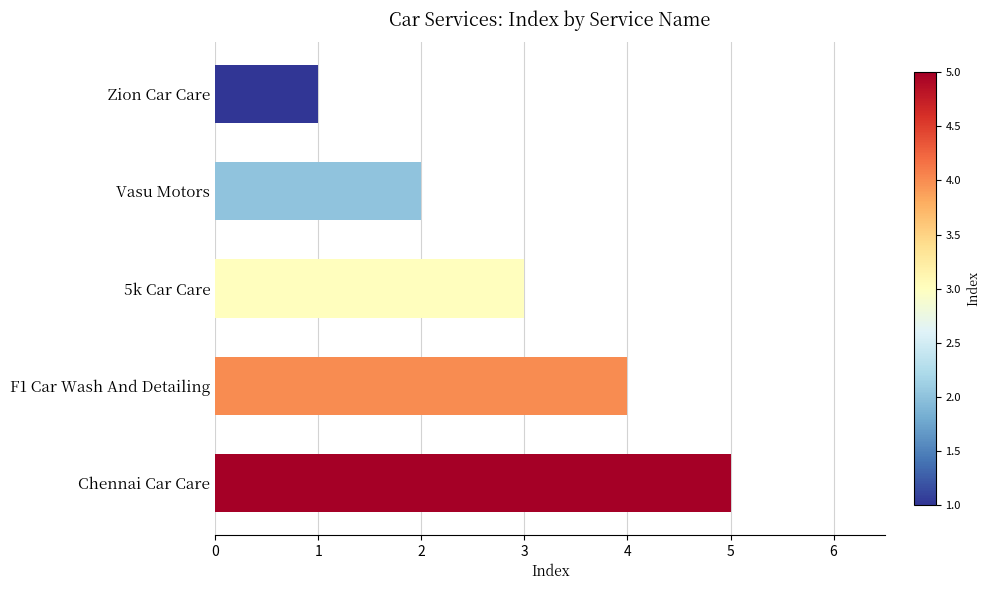

What is the greatest value displayed?

5